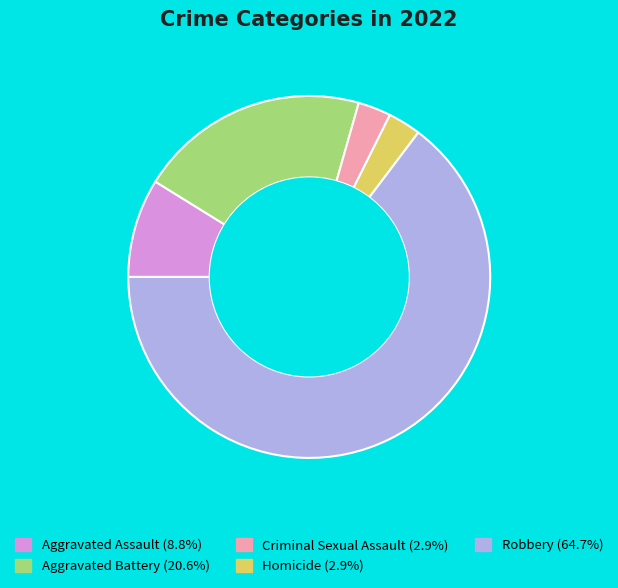

What is the ratio of the value at Aggravated Assault to the value at Aggravated Battery?

0.4